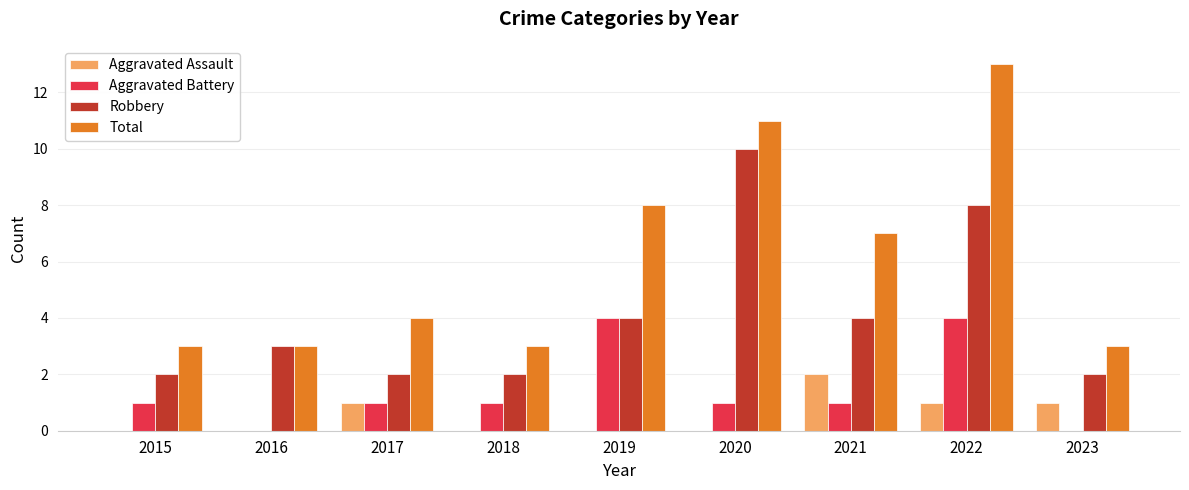

Which series has the largest range (max minus min)?

Total